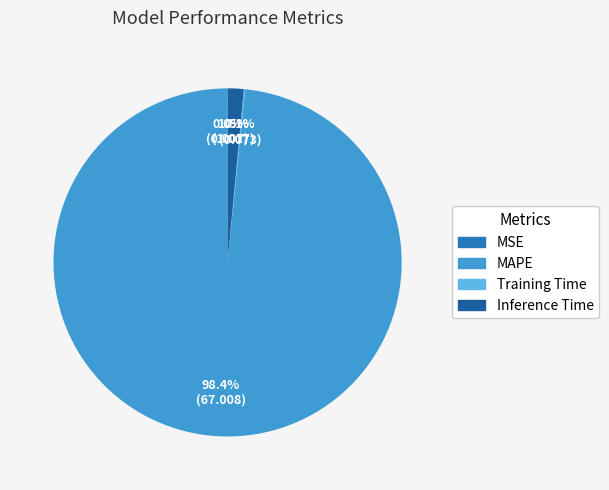

What portion of the pie excludes MAPE?

1.6%